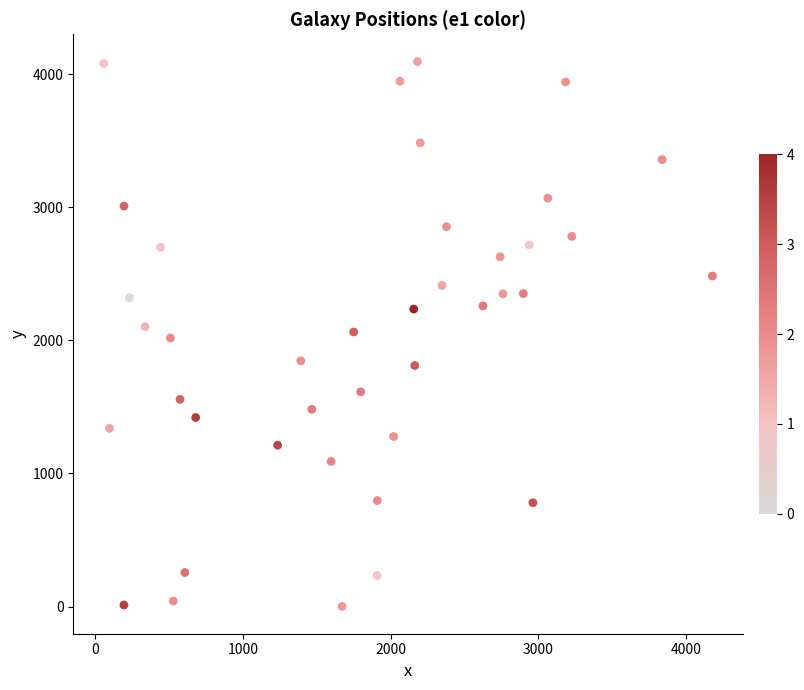

What is the range of X values (max minus min)?

4119.7